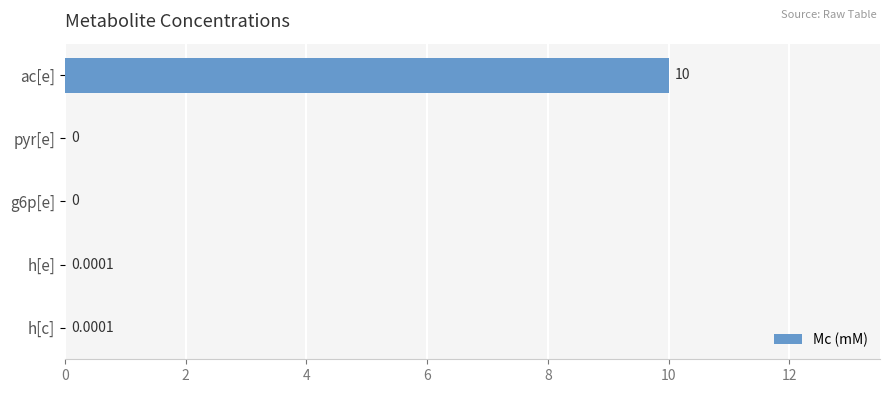

Which has a higher value, ac[e] or h[e]?

ac[e]